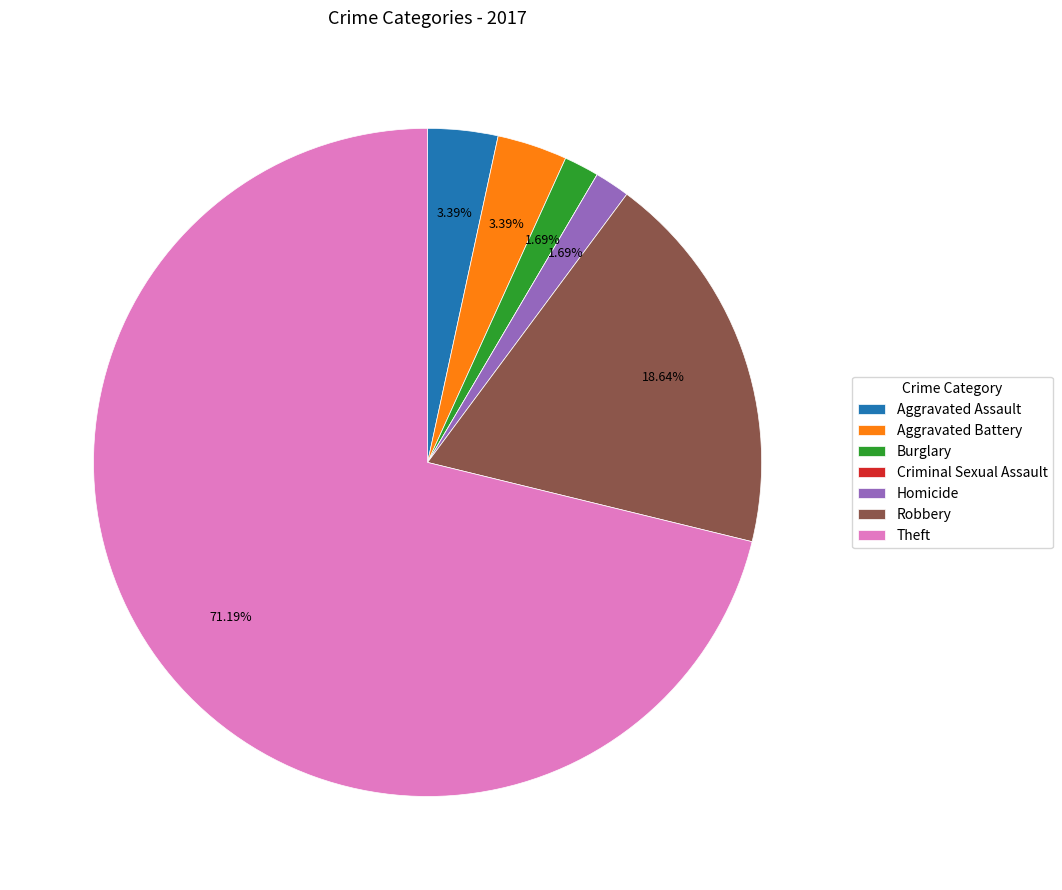

True or false: Robbery accounts for 27% of the total.

False